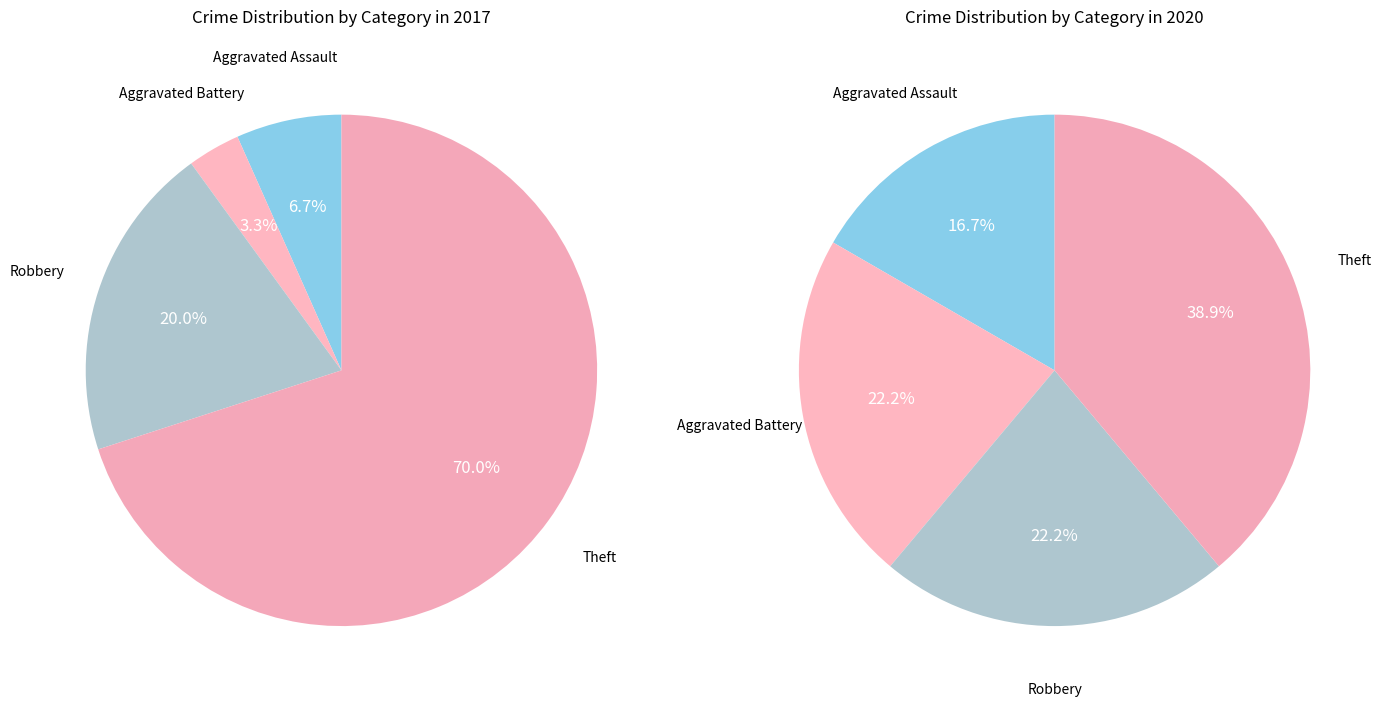

How many slices are in this pie chart?

4